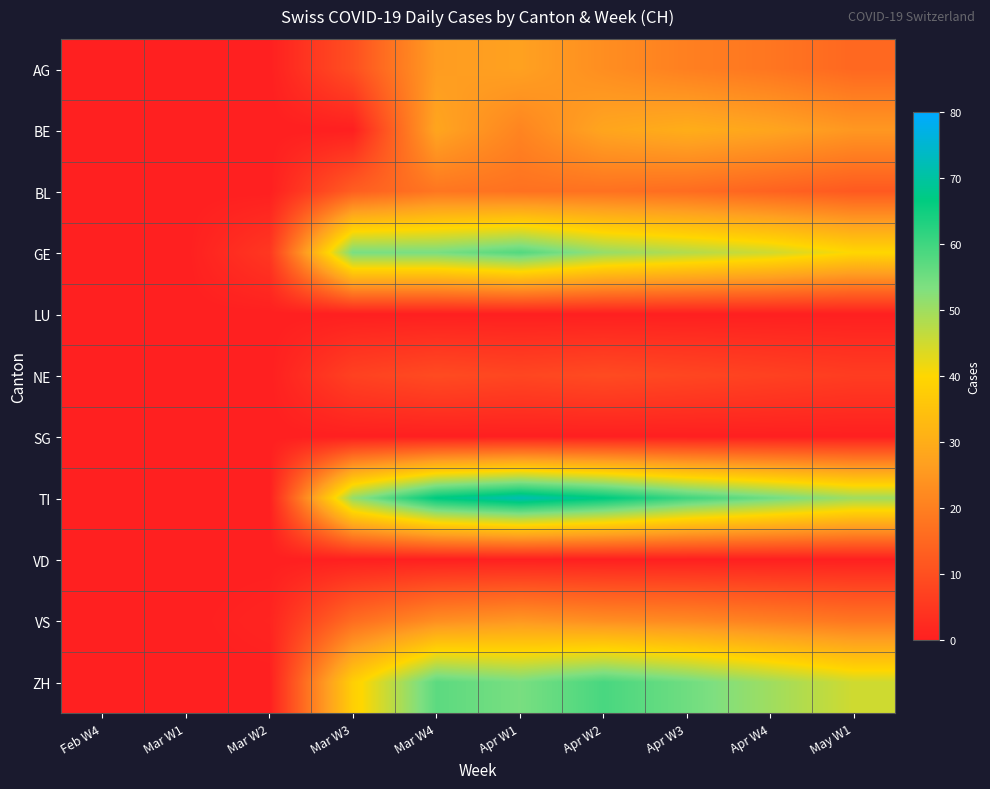

At which category is the sum across all series the highest?

Mar W4